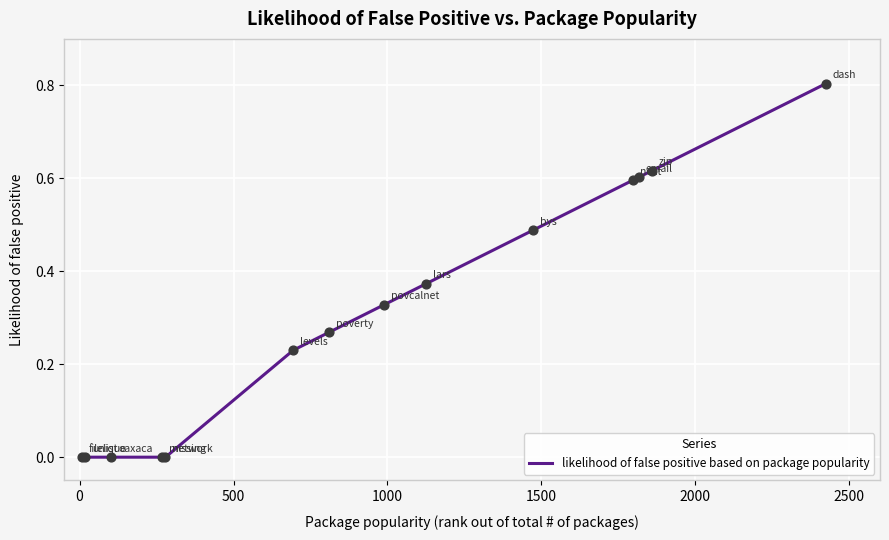

What is the difference between the maximum and minimum values?

0.8